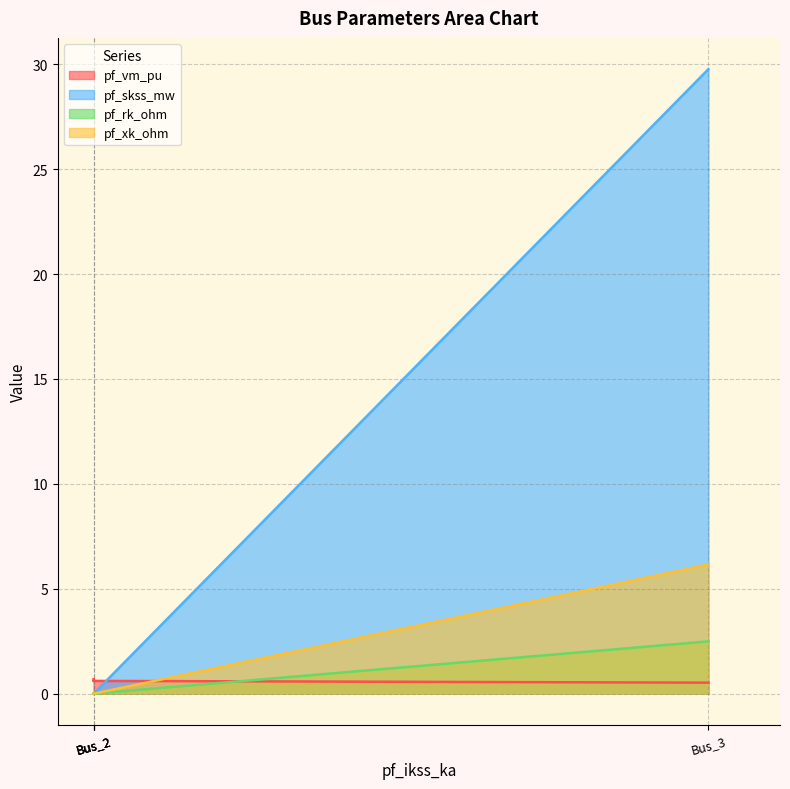

Which series has the largest total across all categories?

pf_skss_mw